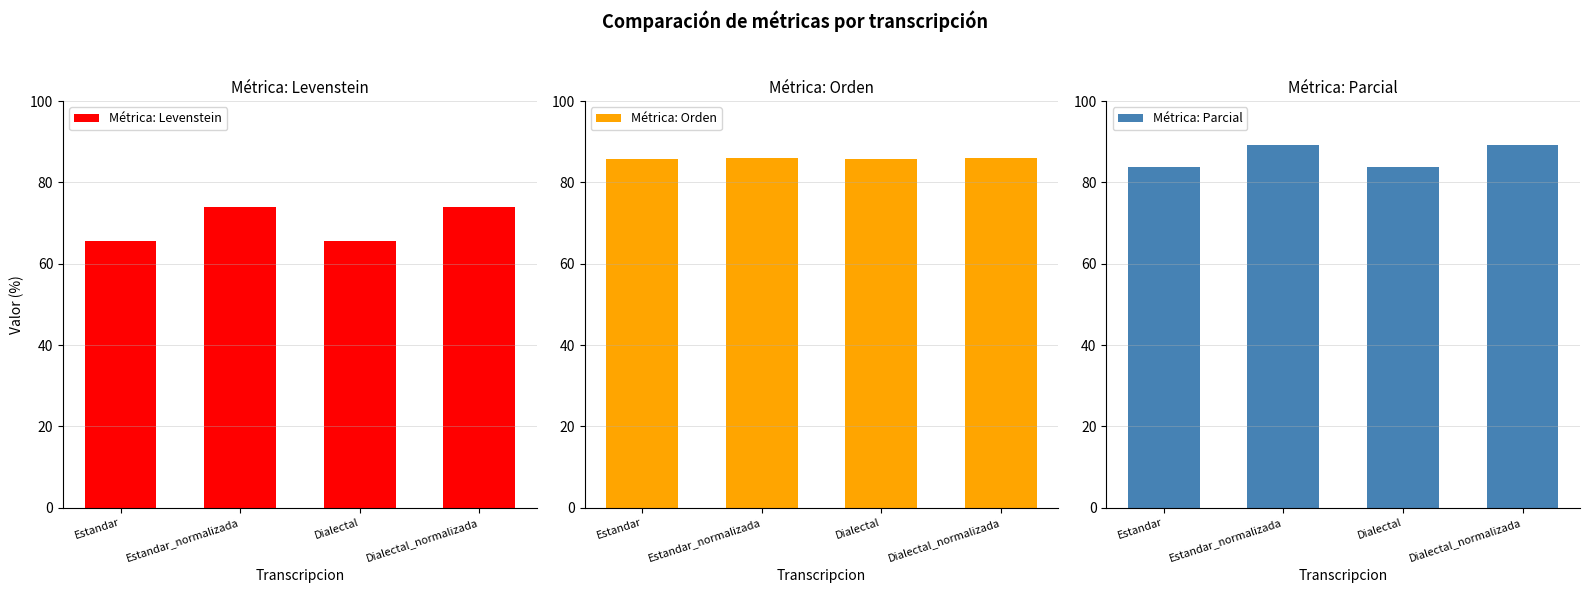

What position from the left is Estandar_normalizada?

2